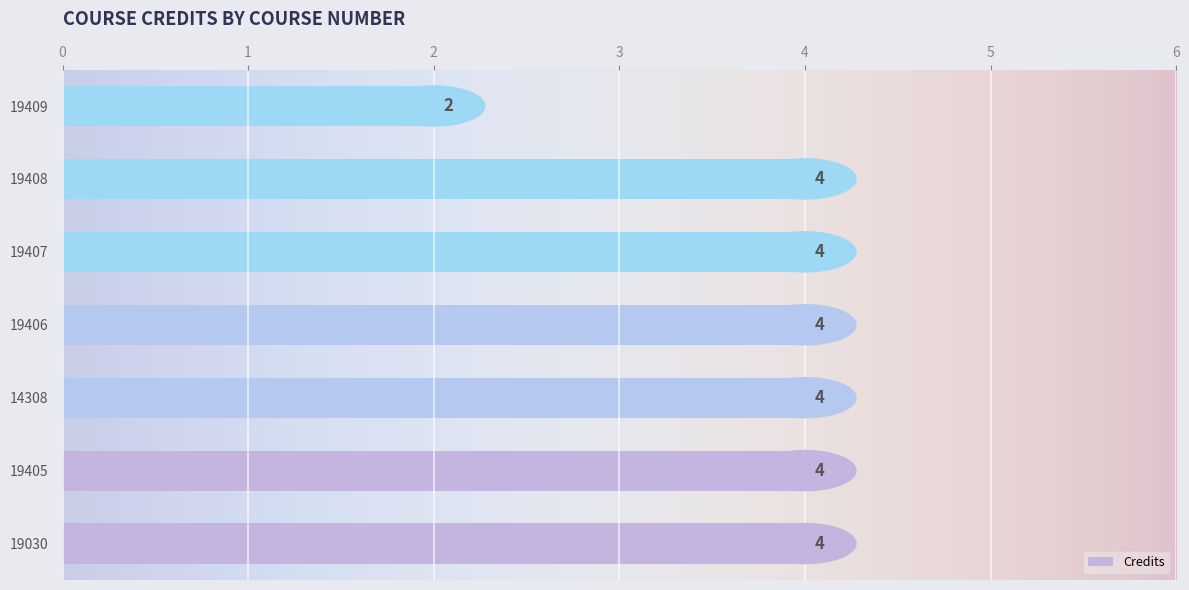

What is the difference between the maximum and minimum values?

2